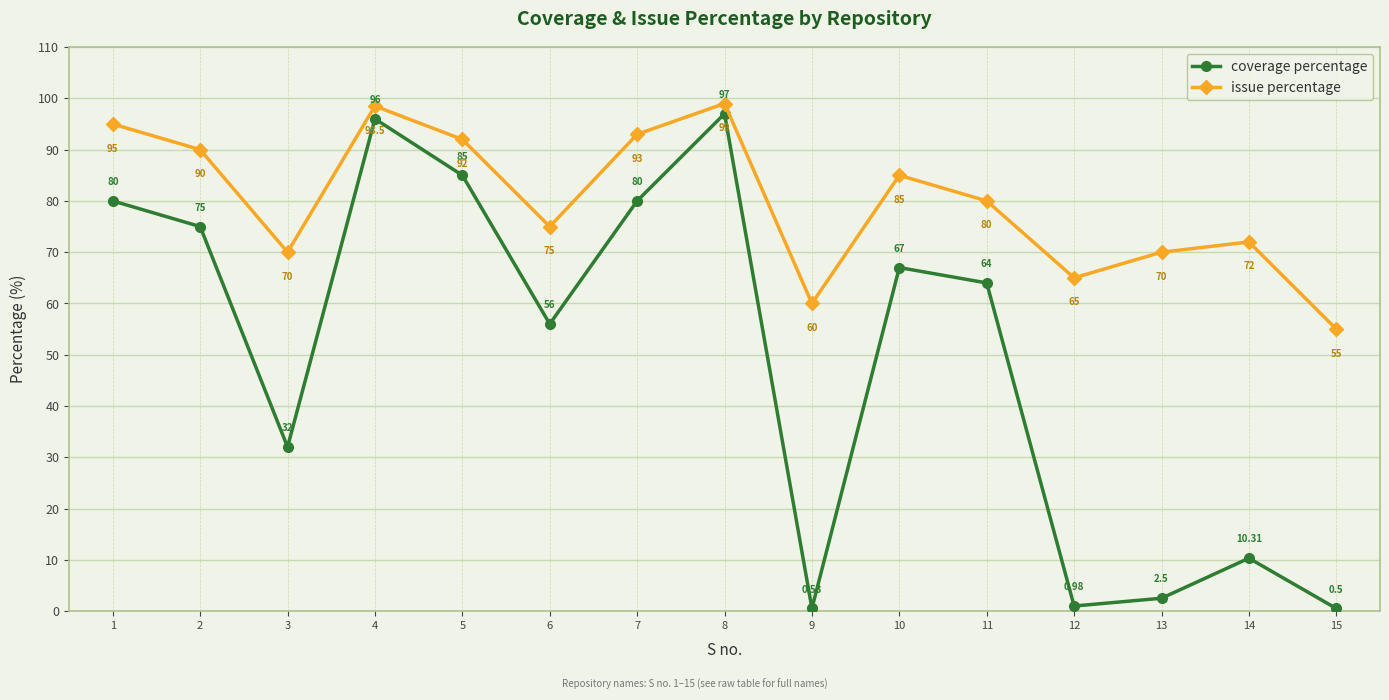

Which series has the largest total across all categories?

issue percentage